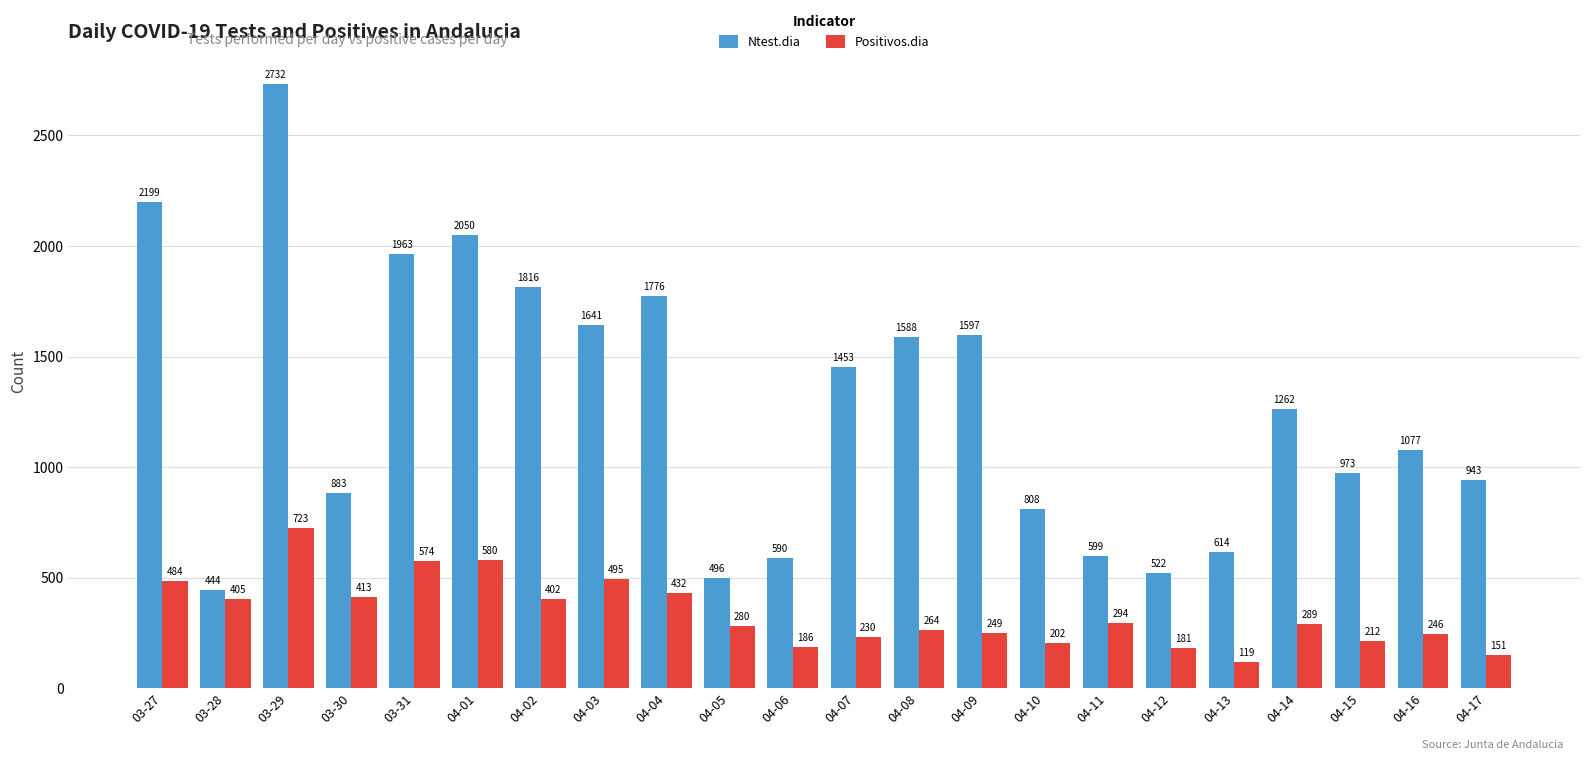

What is the difference between the Ntest.dia values at 04-14 and 04-01?

788